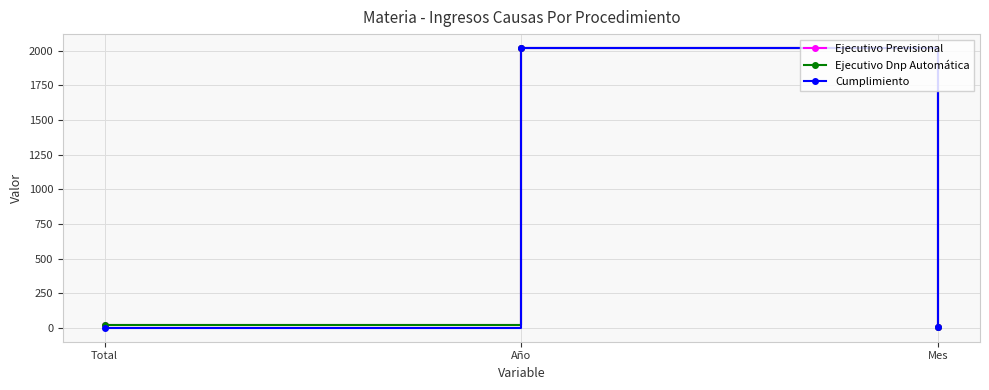

How many series are shown in this chart?

3